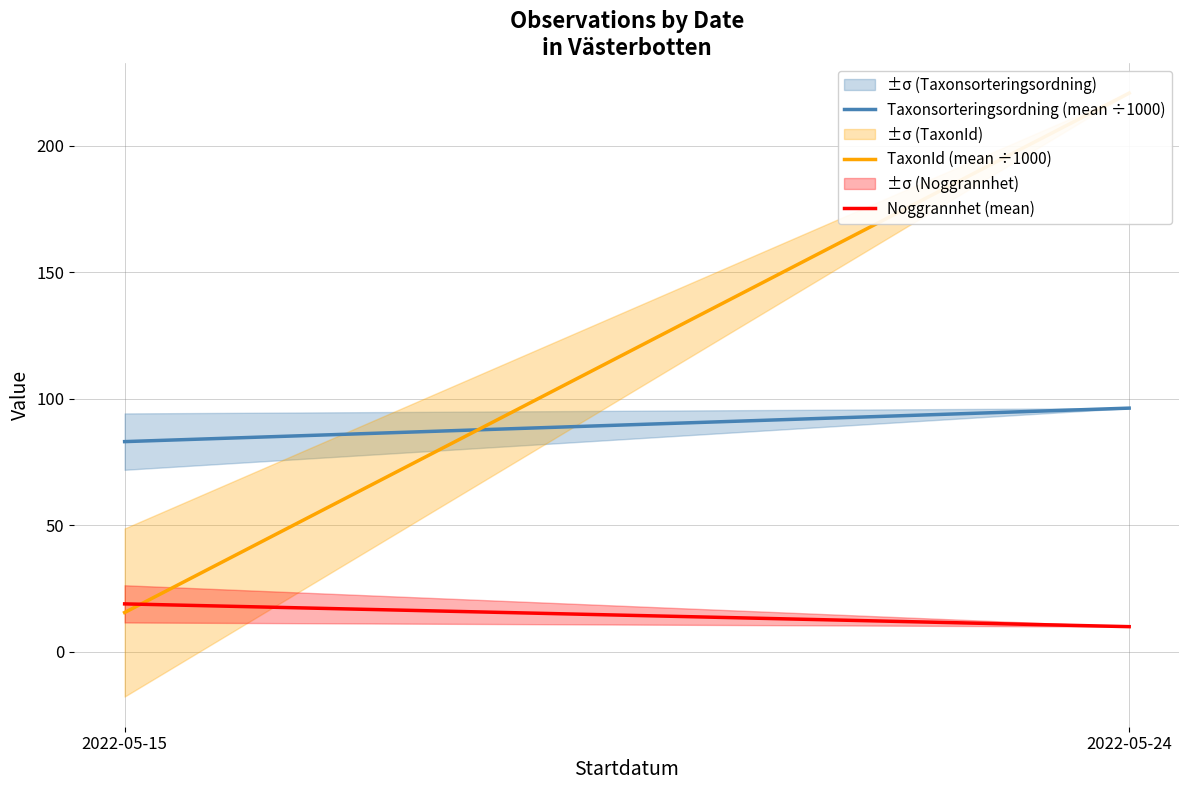

What is the highest value of the Noggrannhet (mean) series?

19.0